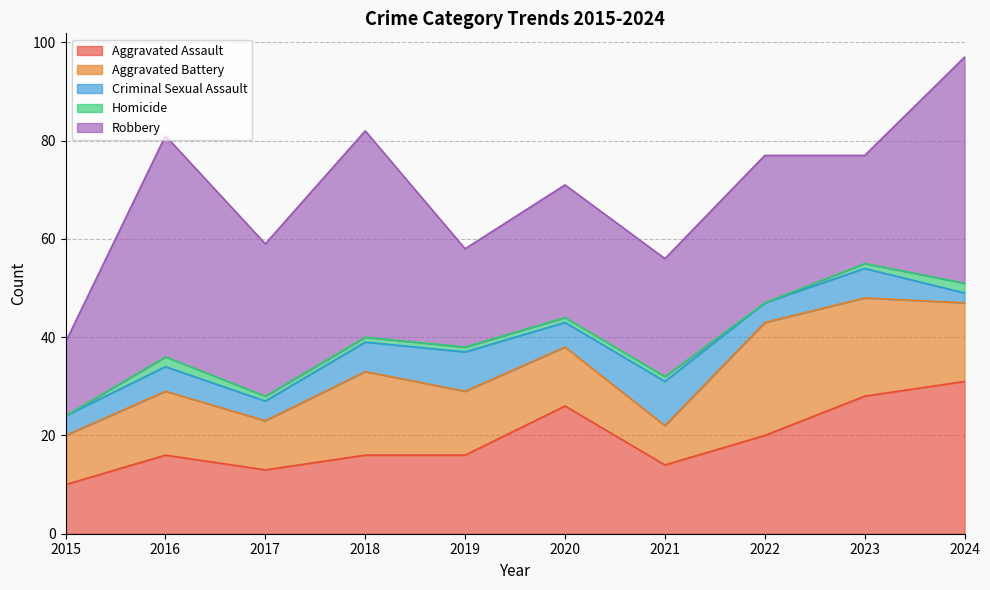

List the series in order of their peak value, lowest first.

Homicide, Criminal Sexual Assault, Aggravated Battery, Aggravated Assault, Robbery